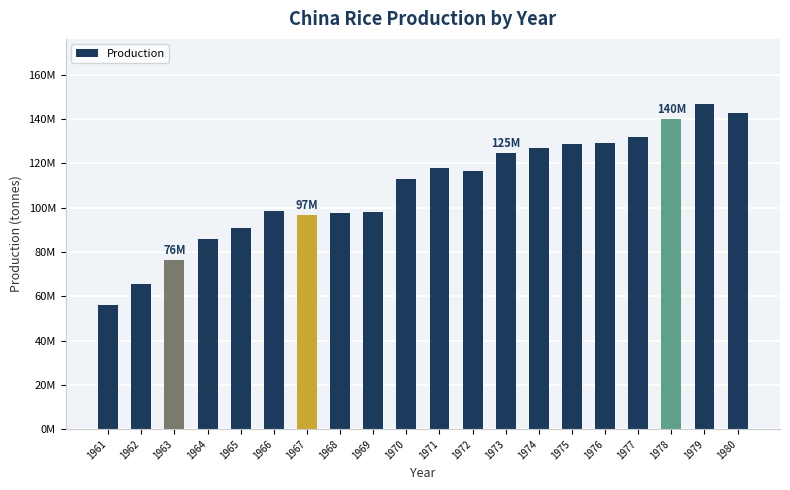

What is the sum of all values?

2184622315